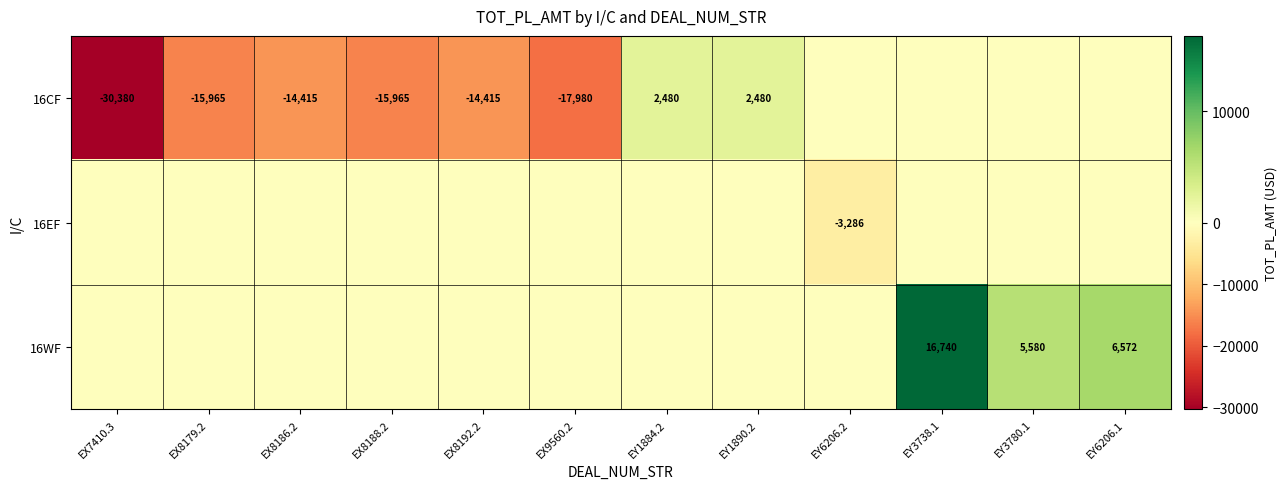

Is it true that 16CF equals -10981 at EX8188.2?

False